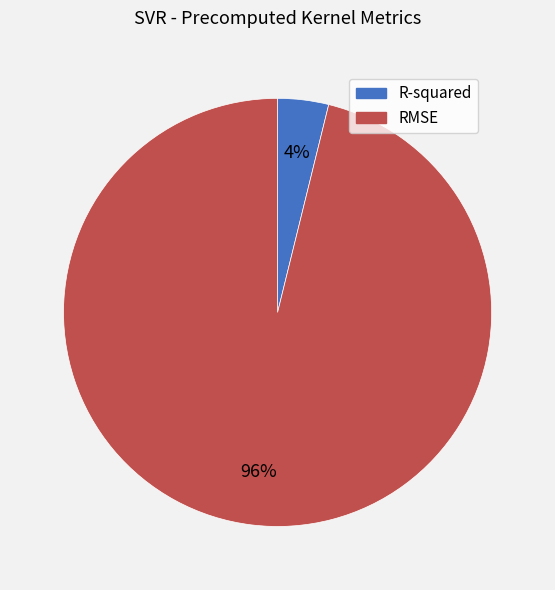

How many slices are in this pie chart?

2